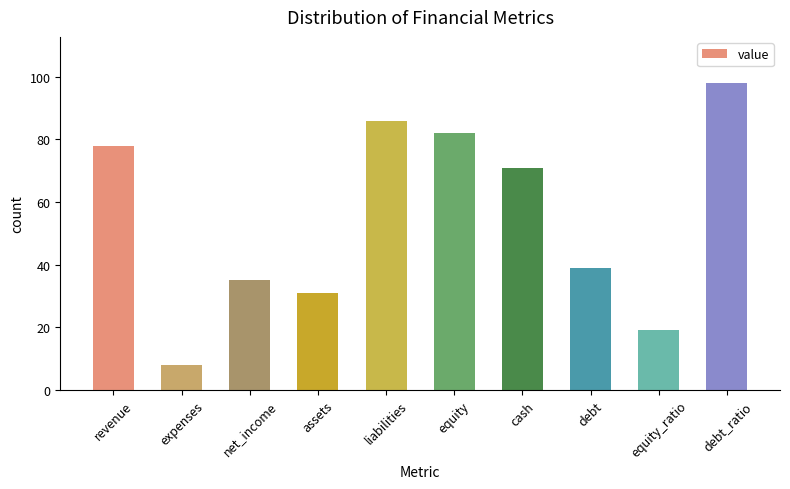

Reading left to right, extract all data points from this chart.

revenue=78	expenses=8	net_income=35	assets=31	liabilities=86	equity=82	cash=71	debt=39	equity_ratio=19	debt_ratio=98